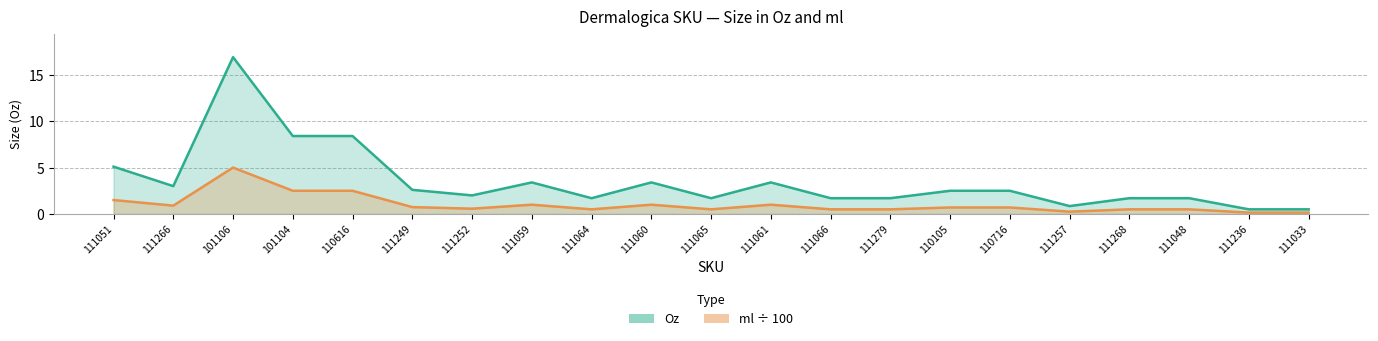

Which category has the lowest value across all series?

111236